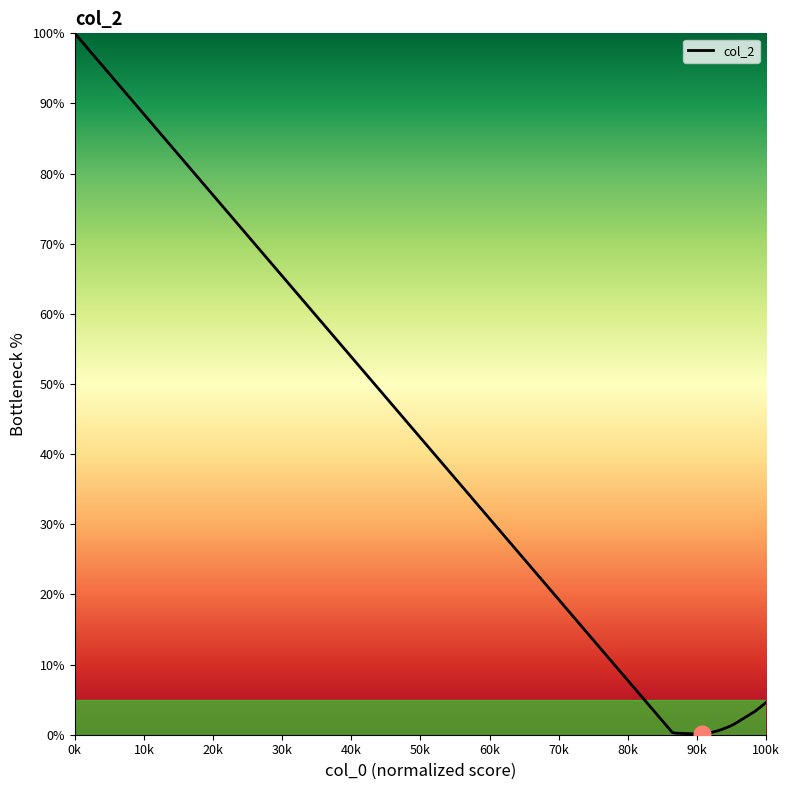

What is the maximum value shown in the chart?

100.0